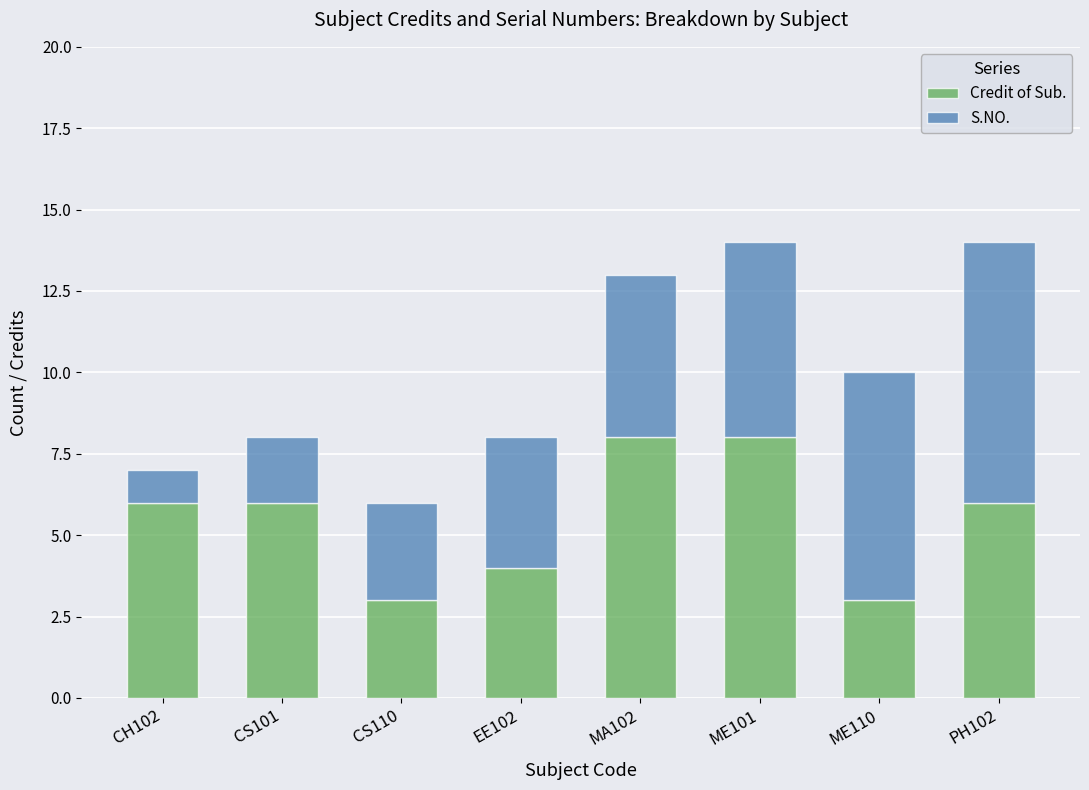

What is the sum of the Credit of Sub. values at MA102 and CS110?

11